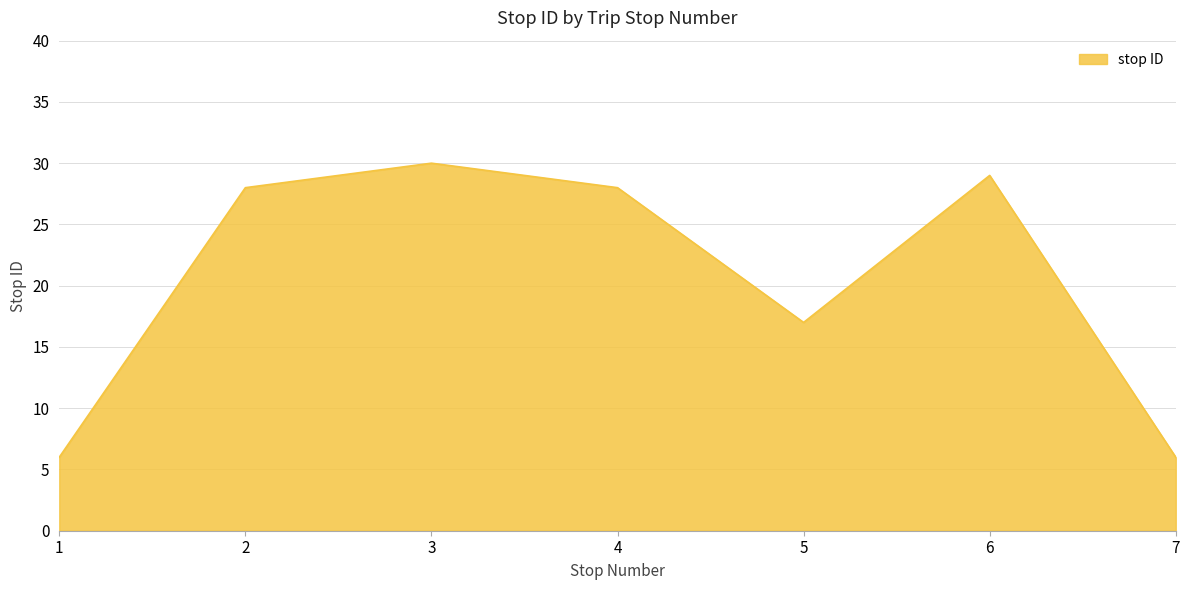

How many interior local valleys (lower than both neighbors) does the data have?

1